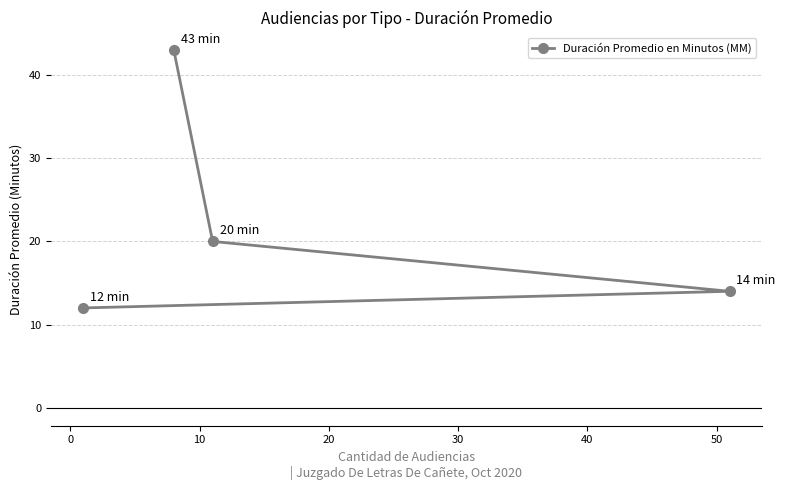

How many data points does each series have?

4